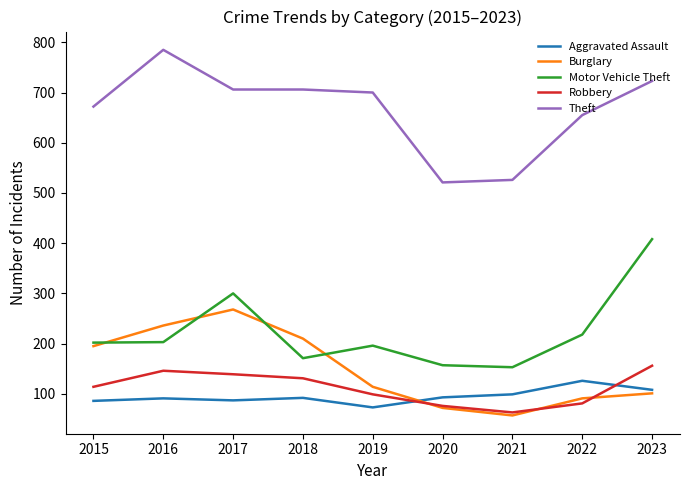

Between 2016 and 2023, which series saw the biggest shift?

Motor Vehicle Theft